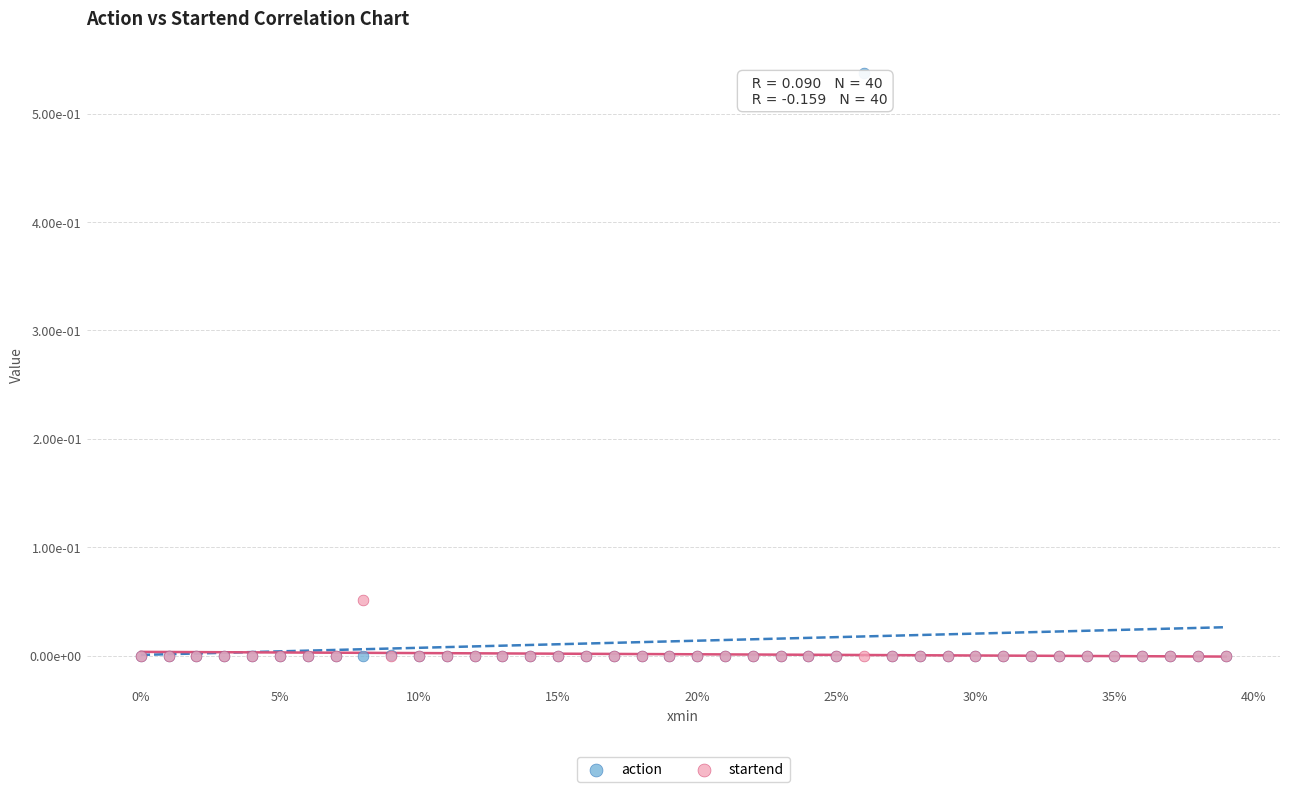

What are all the series names shown in the legend?

action, startend